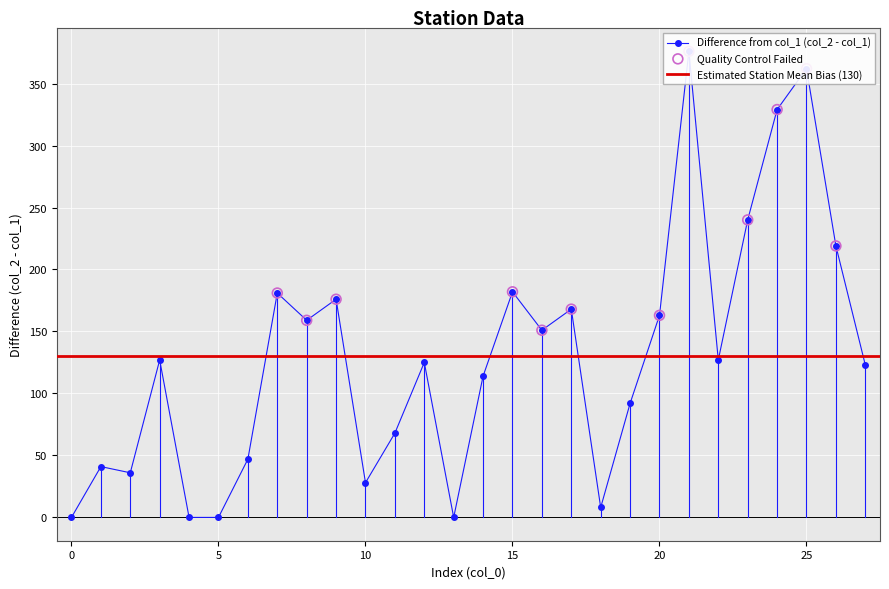

Is the value of col_1 at 21 greater than the value of col_2 at 13?

No